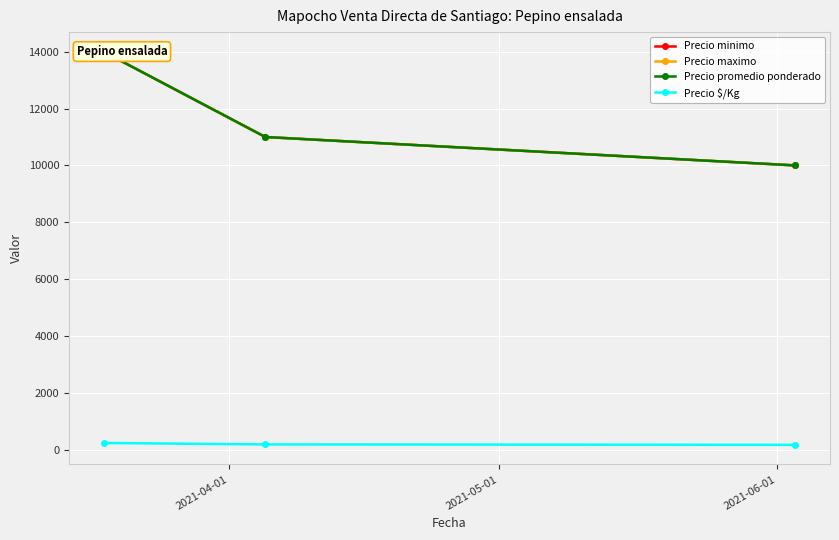

How many data points in Precio promedio ponderado are above 11000?

1